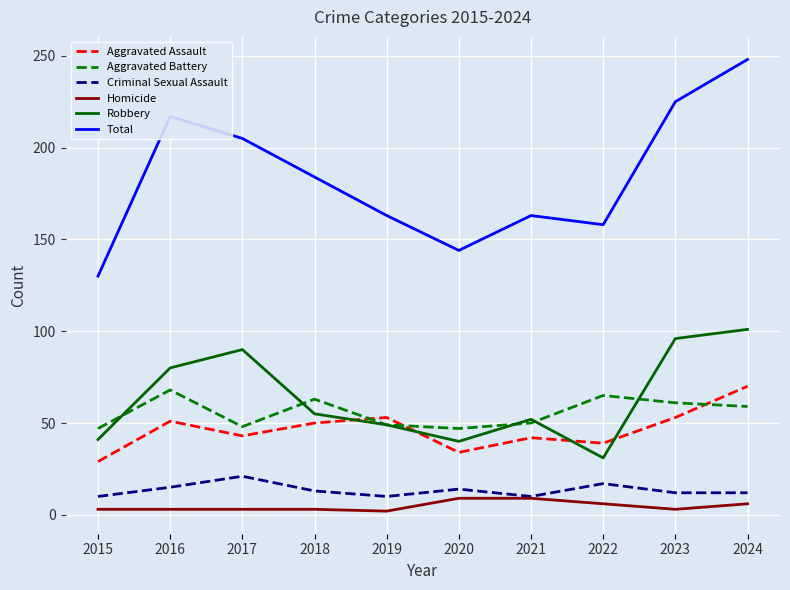

Is the value of Robbery at 2020 greater than the value of Criminal Sexual Assault at 2021?

Yes